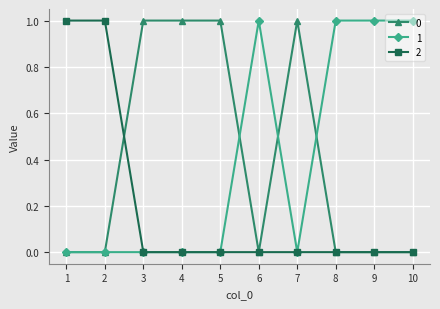

Reading left to right, what are all the values shown in this chart?

0: 0	0	1	1	1	0	1	0	0	0
1: 0	0	0	0	0	1	0	1	1	1
2: 1	1	0	0	0	0	0	0	0	0